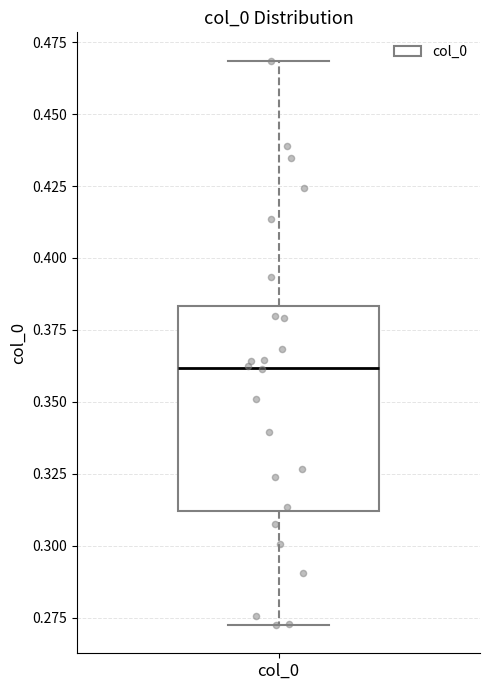

Read this box plot against the y-axis: the position of the median line, the range covered by the box, and the ends of both whiskers. The values are not printed on the chart, so give them approximately, as read against the axis.

median 0.360, box 0.310 to 0.385, whiskers 0.275 to 0.470